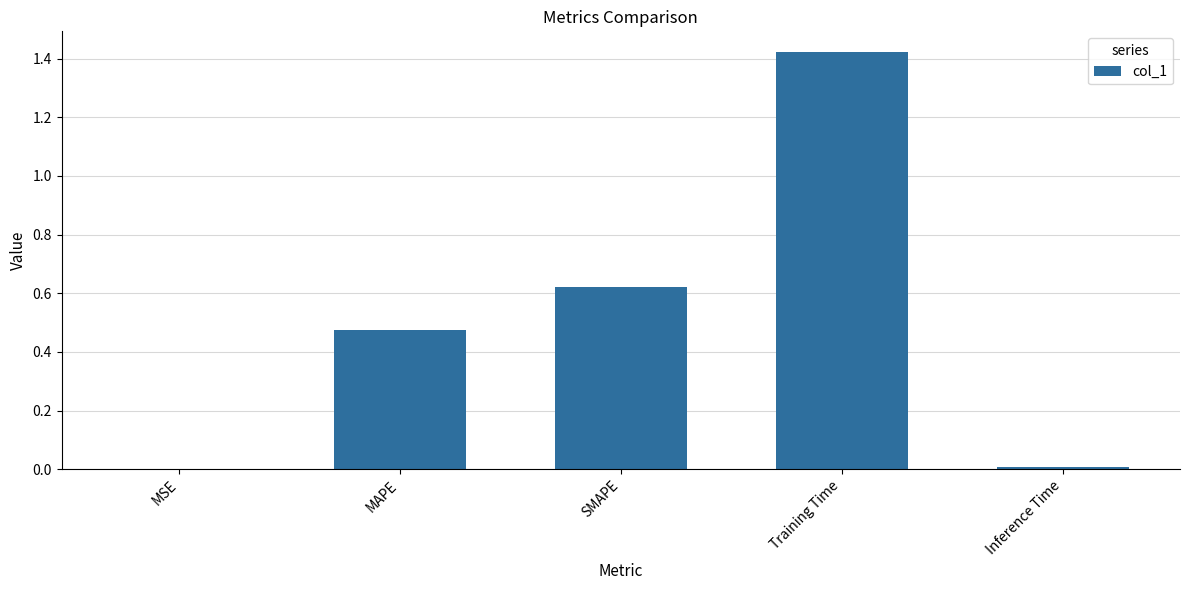

Which has a higher value, MSE or Training Time?

Training Time